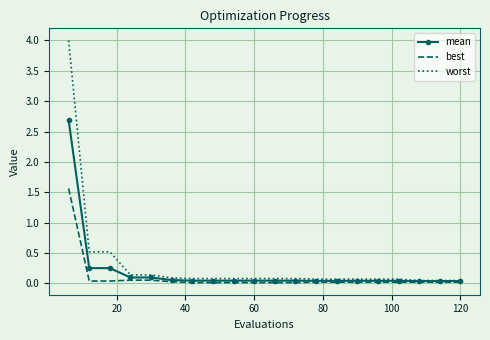

Which series has the widest spread of values?

worst